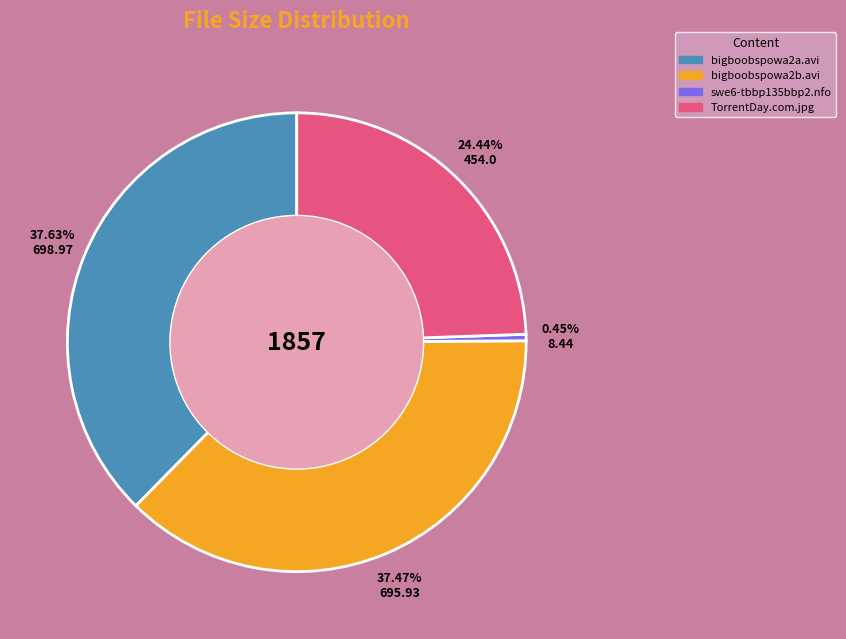

How many slices are in this pie chart?

4